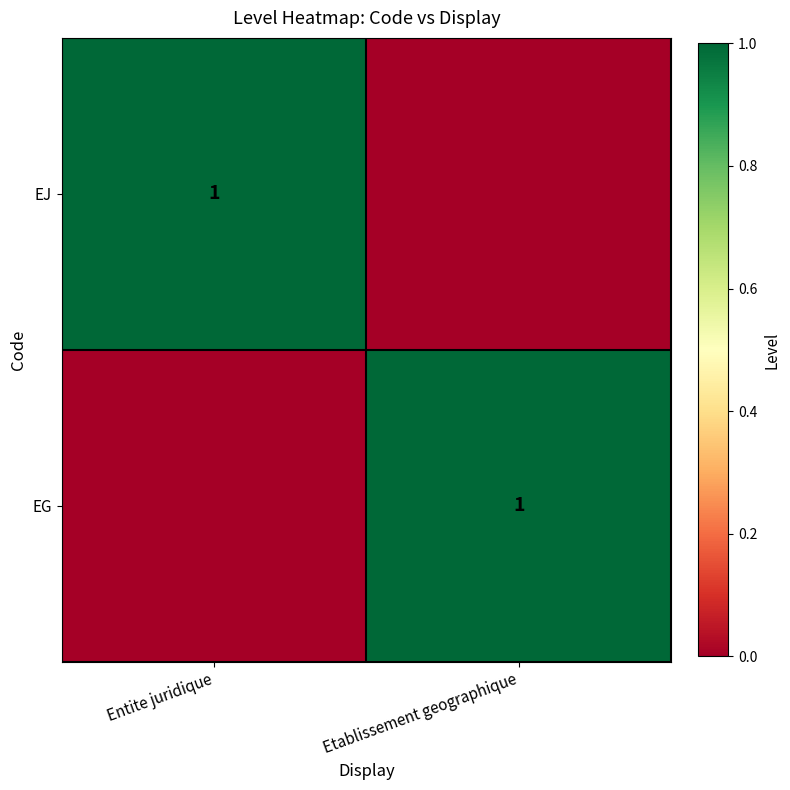

What is the total value across all series at Etablissement geographique?

1